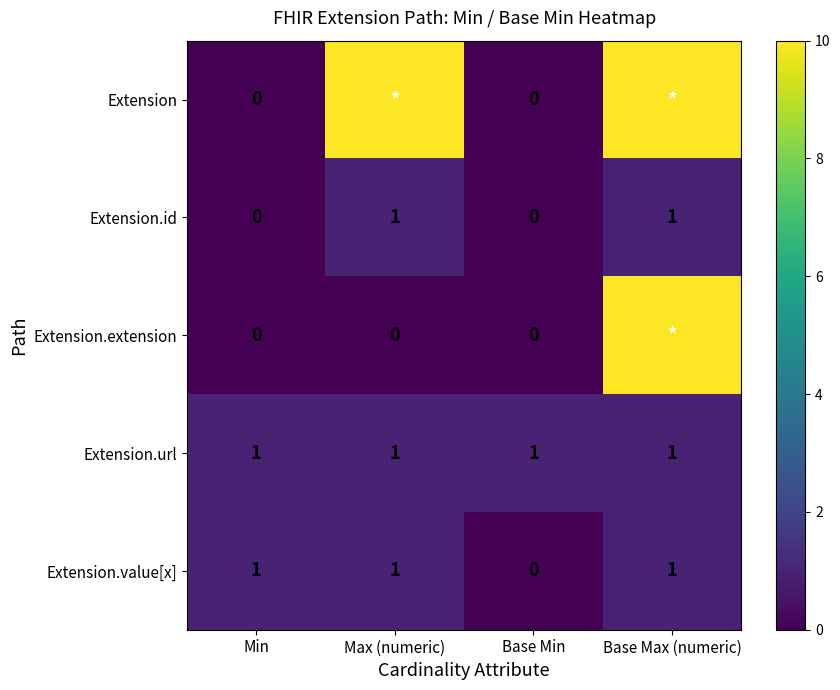

How many Extension.id values are between 0 and 1?

4